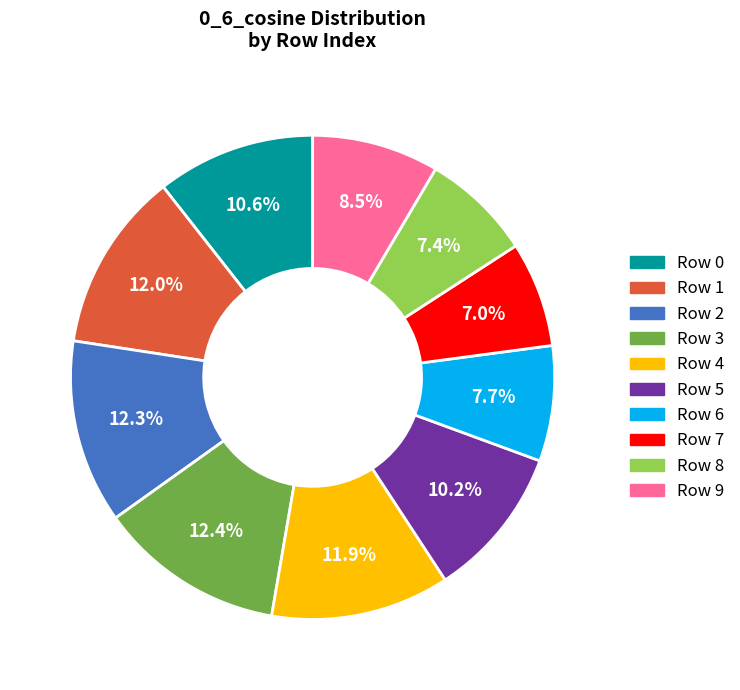

How many slices are in this pie chart?

10